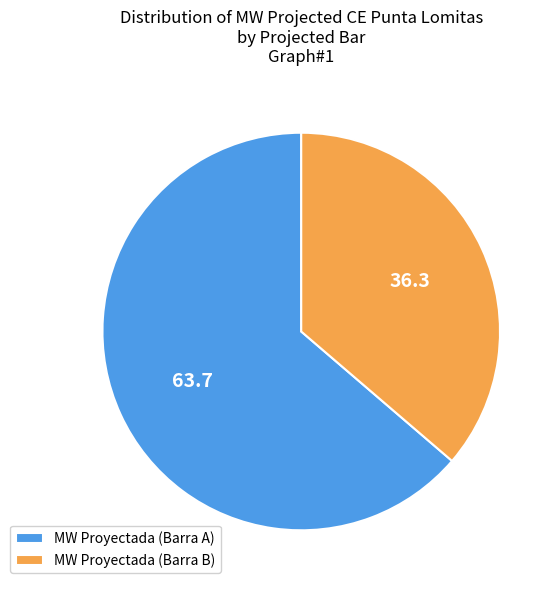

Combined, do MW Proyectada (Barra B) and MW Proyectada (Barra A) account for over 50%?

Yes